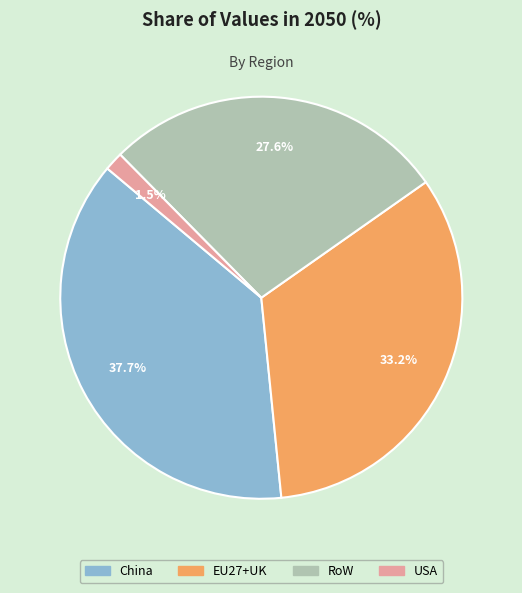

What is the total percentage of RoW and USA?

29.1%